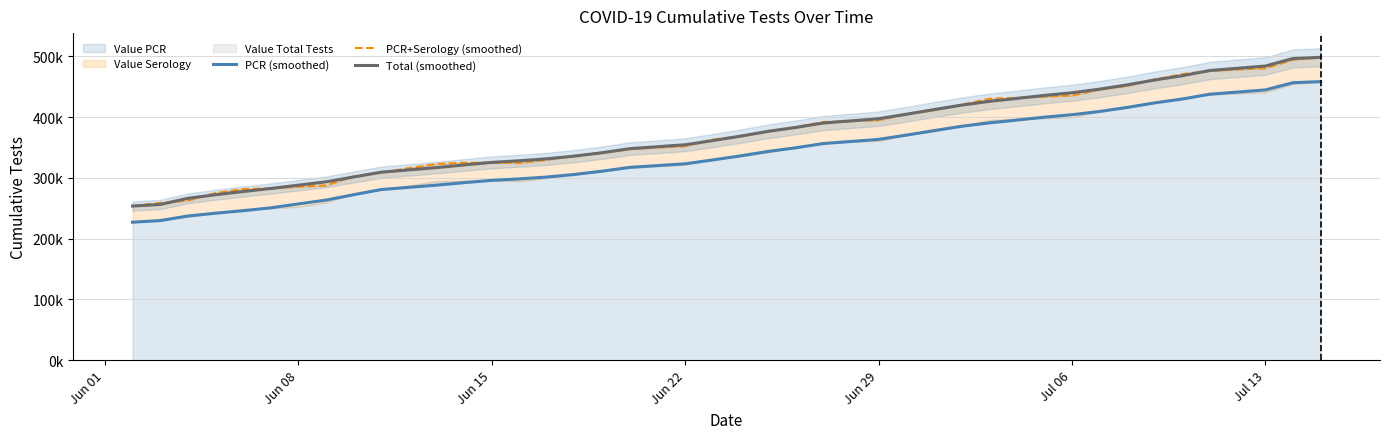

What is the difference between the second highest and minimum values in the Total (smoothed) series?

242676.0